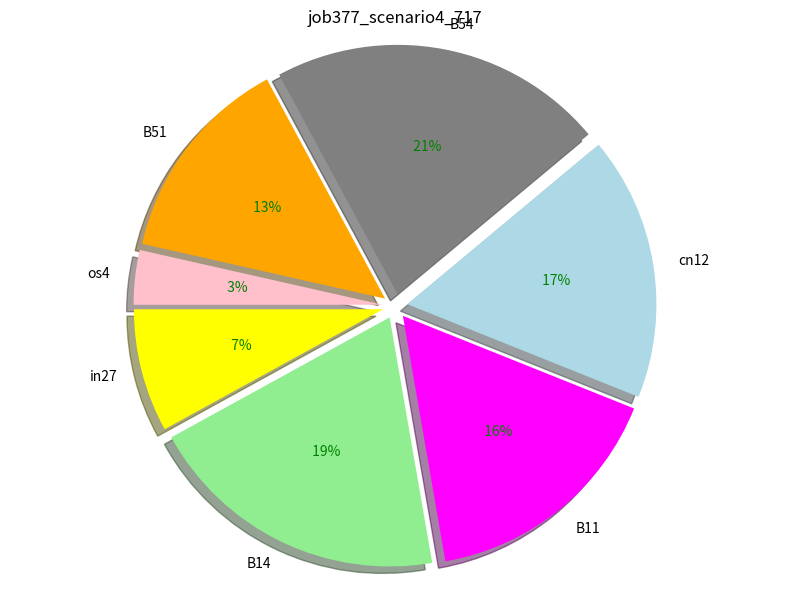

Which slice is the largest?

B54